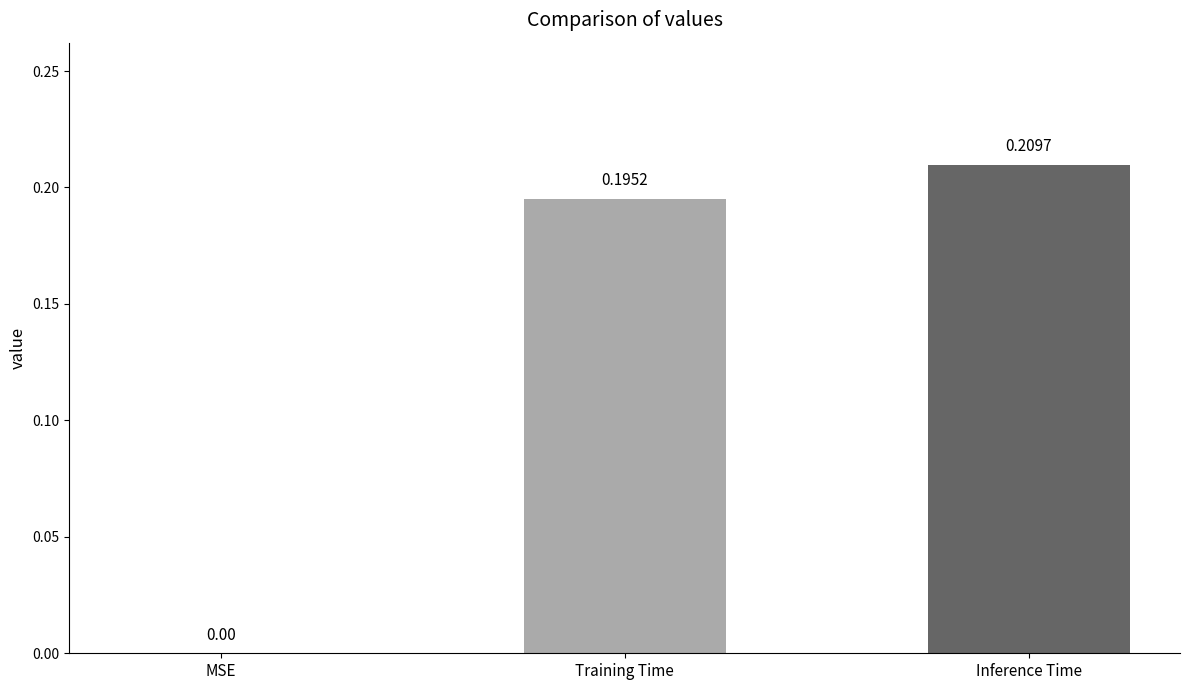

What is the change in value from MSE to Inference Time?

+0.2